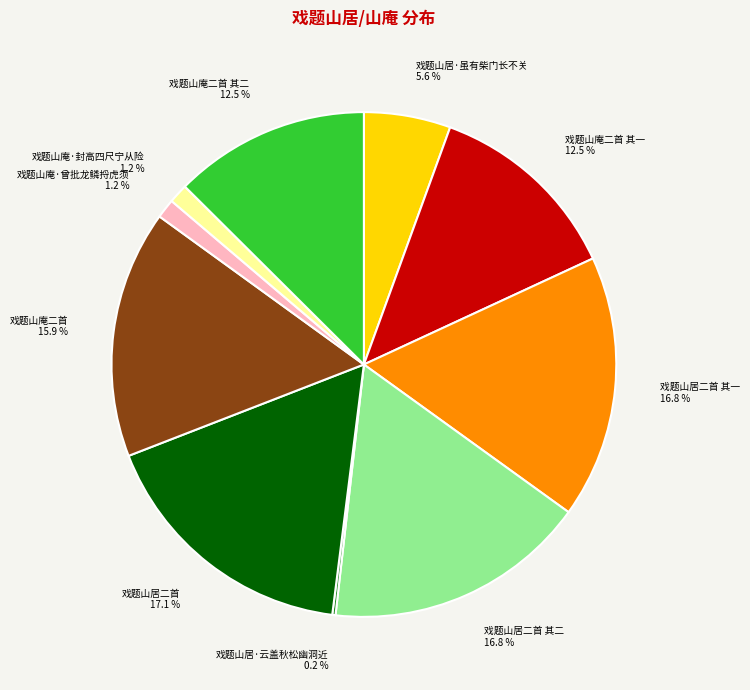

Is 戏题山居·虽有柴门长不关 the majority of the pie?

No